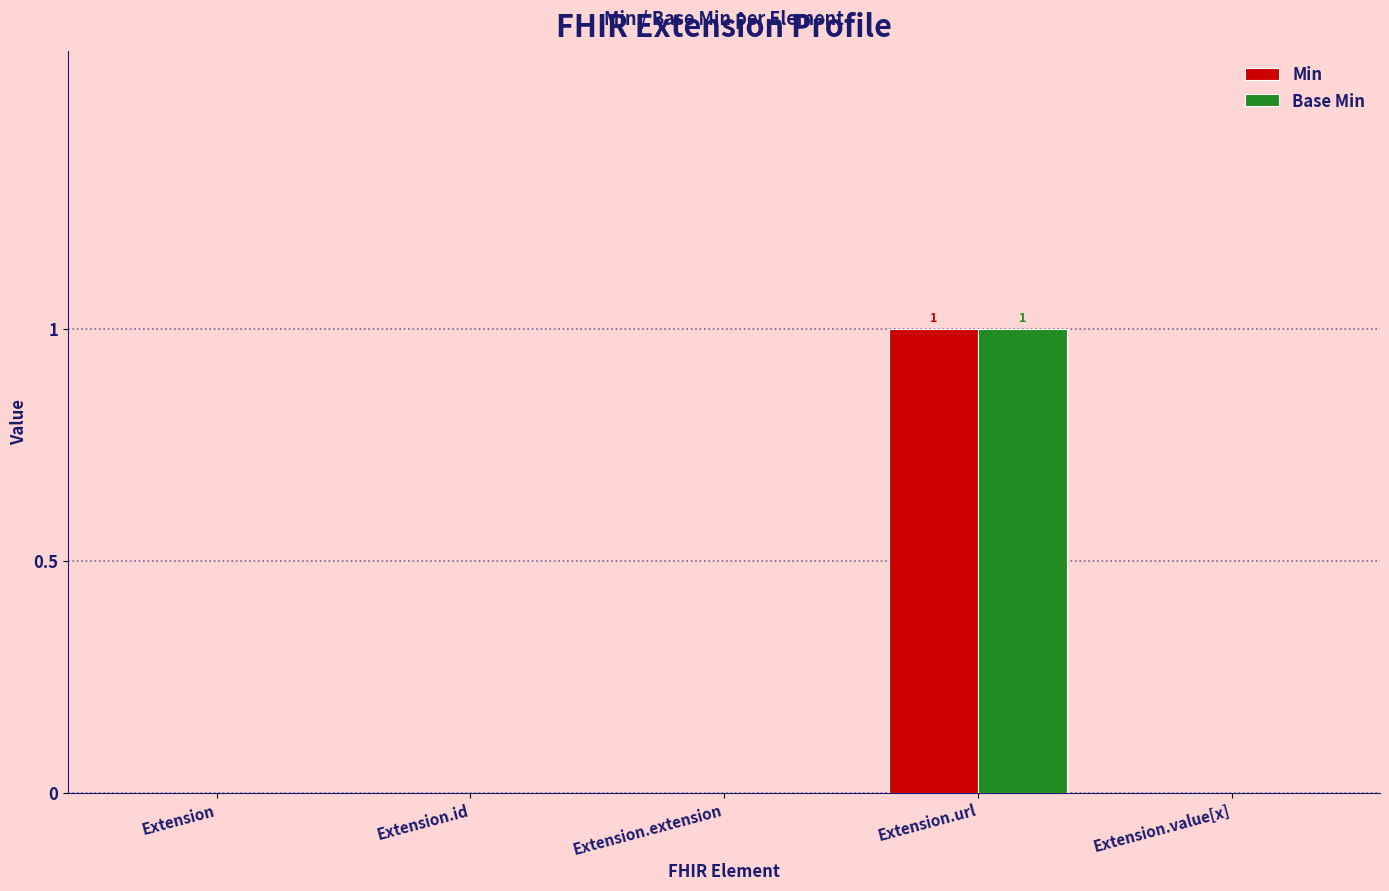

The value of Base Min at Extension.extension is 1. True or false?

False